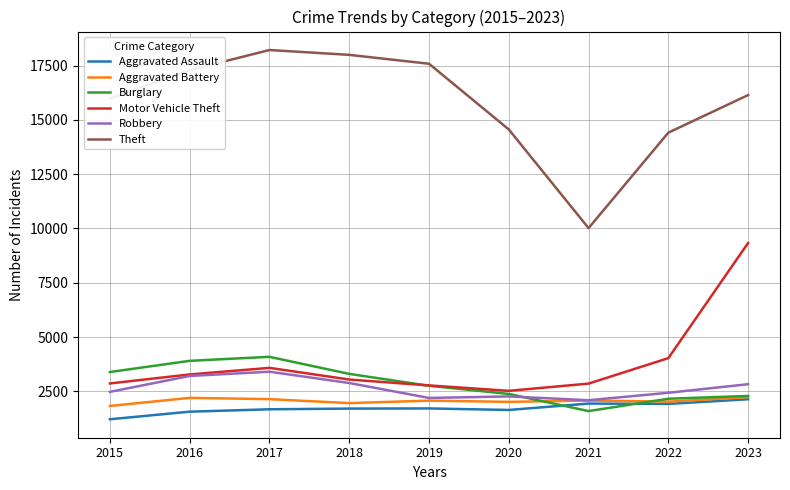

What is the average value of the Burglary series?

2879